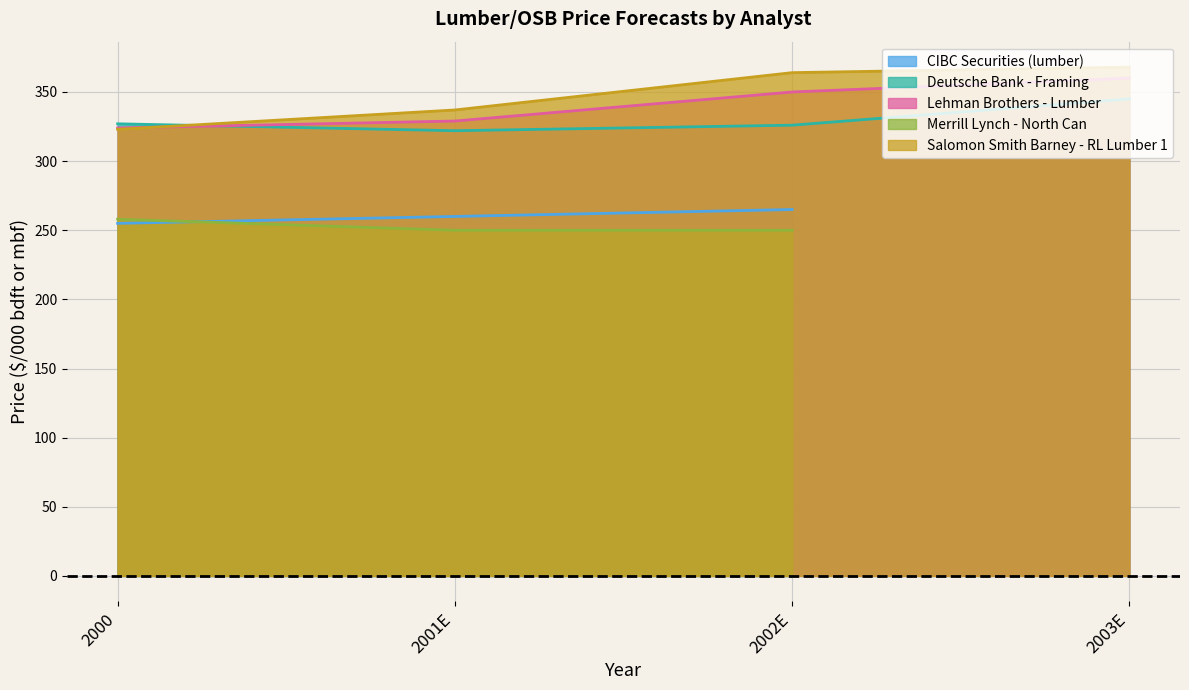

What is the highest value of the Salomon Smith Barney - RL Lumber 1 series?

368